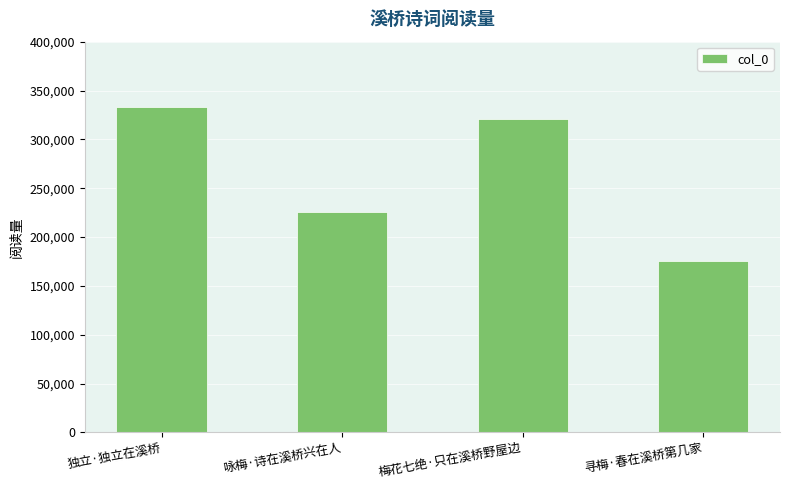

What value does the data have at 独立·独立在溪桥, to the nearest 100?

332900